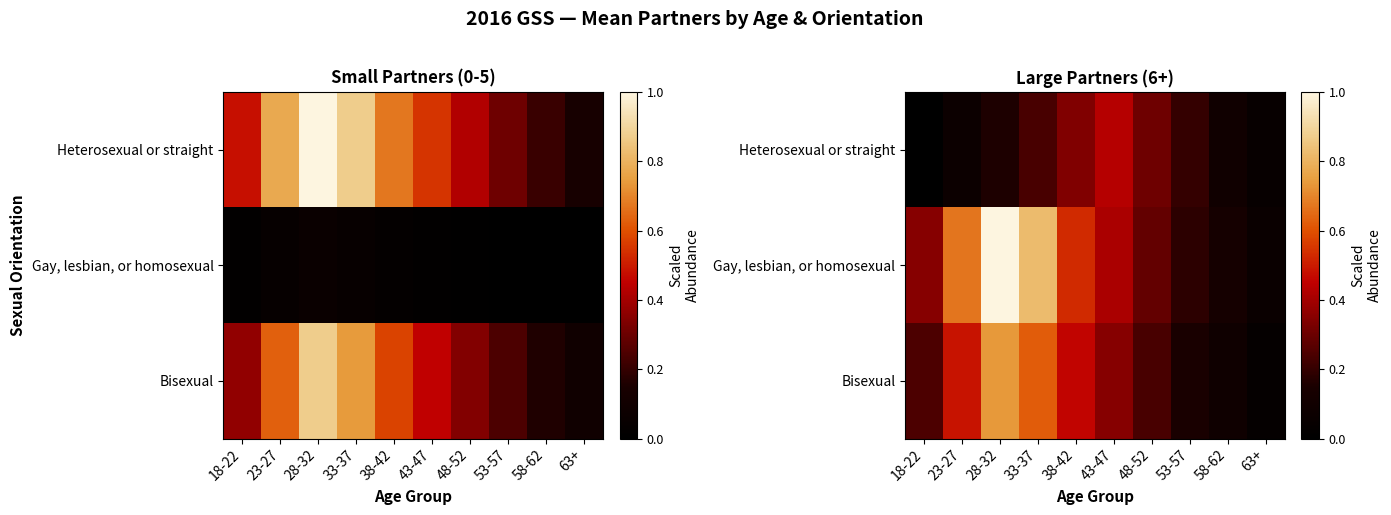

The Gay, lesbian, or homosexual series shows 0.1 at 58-62. True or false?

True